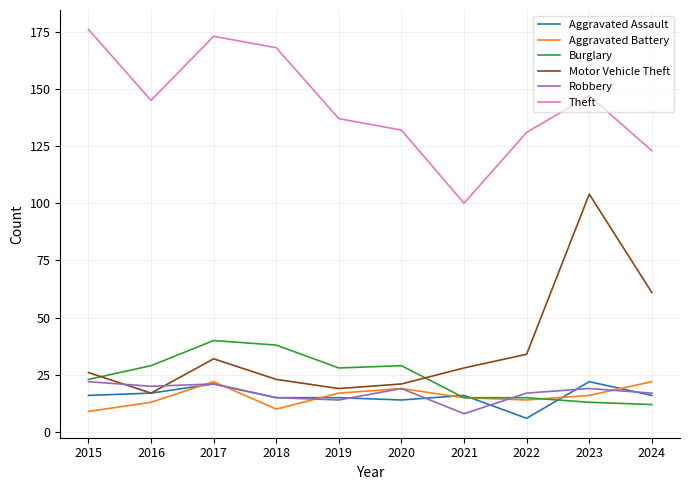

What is the approximate value of Aggravated Assault at 2024?

16